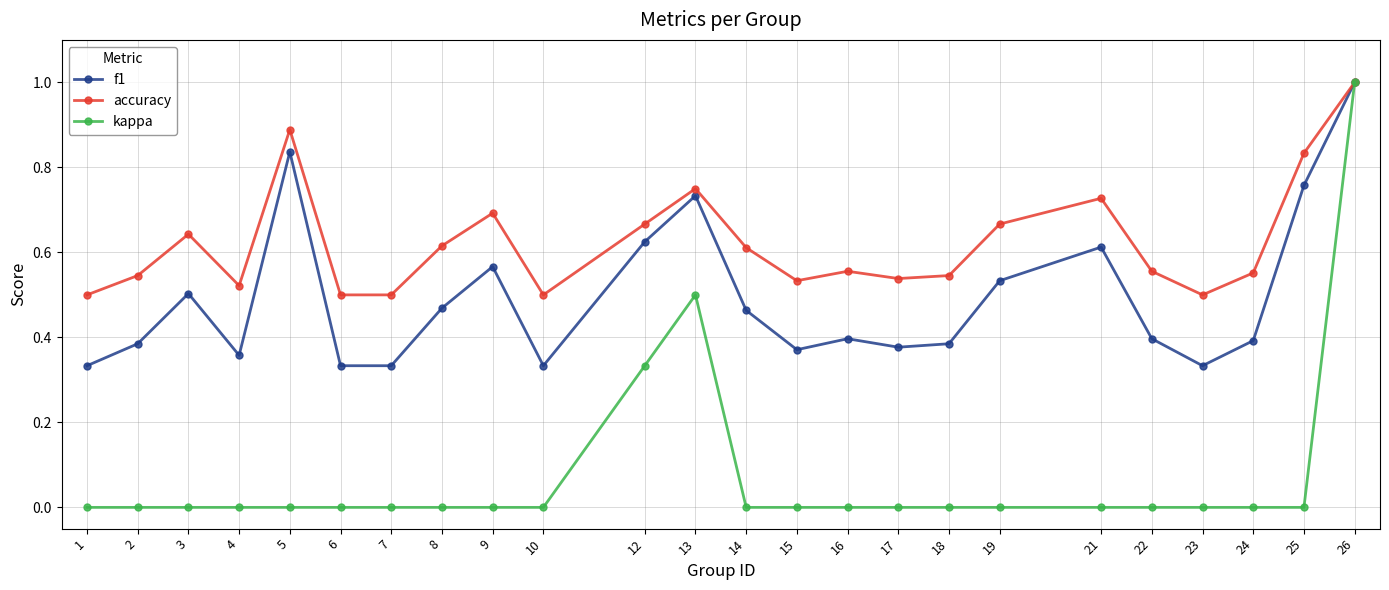

What is the highest value of the kappa series?

1.0